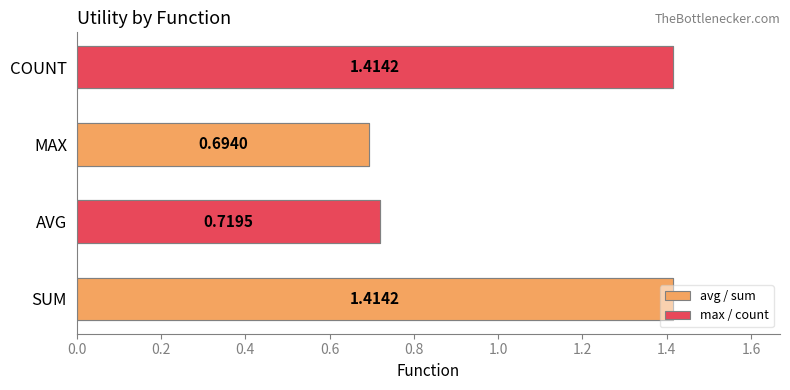

At how many categories does at least one series exceed 1?

2